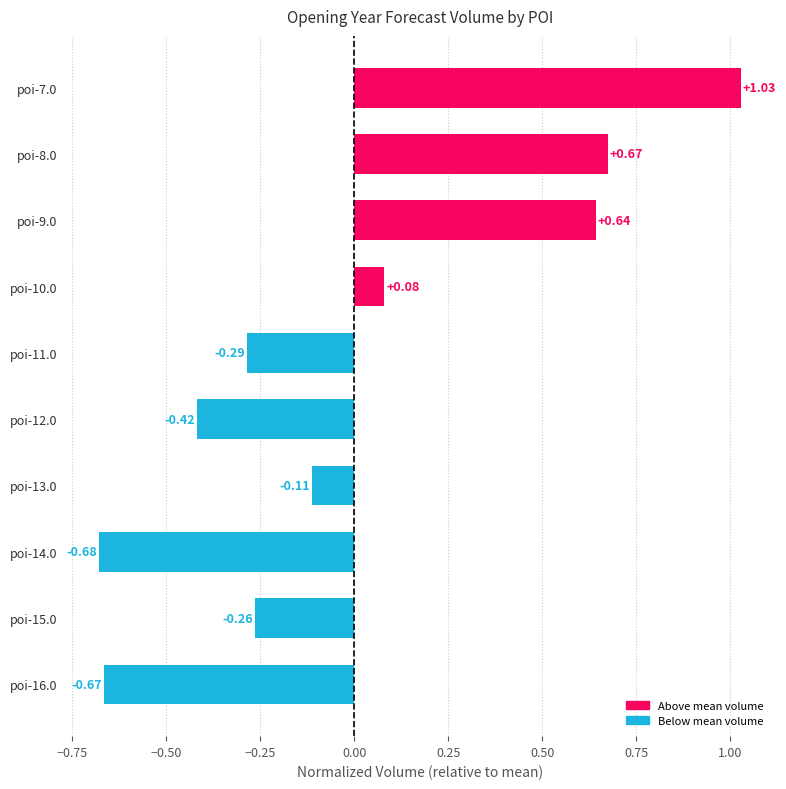

Between poi-14.0 and poi-13.0, which is larger?

poi-13.0